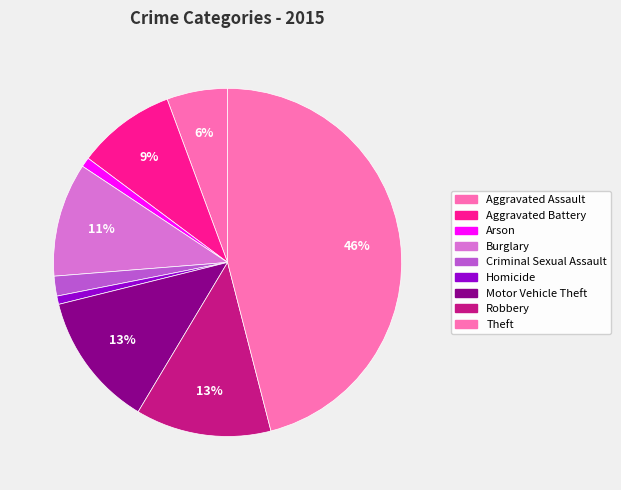

What percentage do Robbery and Theft together represent?

58.6%